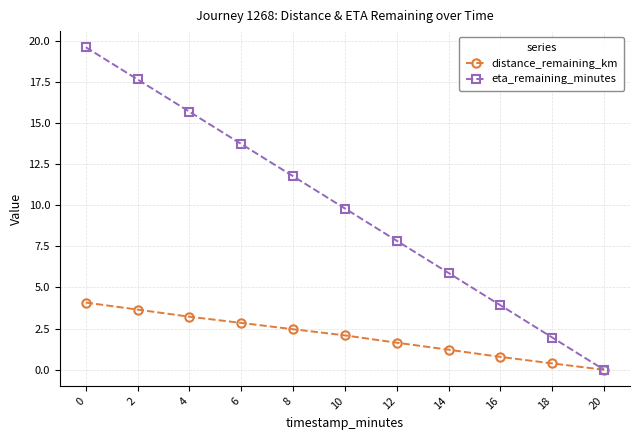

What is the total value across all series at 14?

7.1